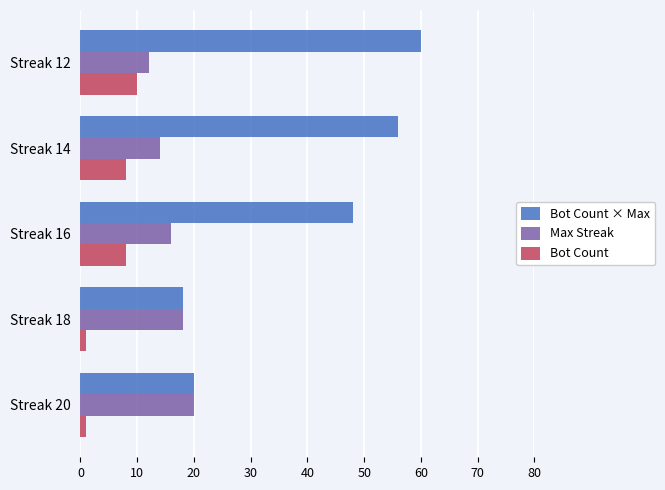

At which category does the chart reach its peak across all series?

Streak 12